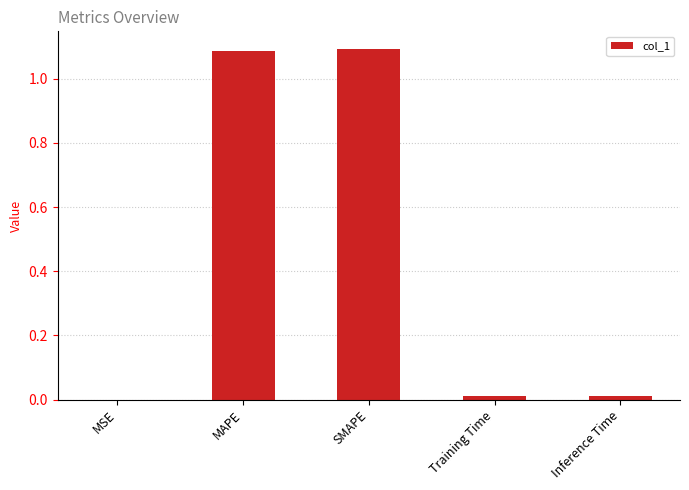

Is it true that the value at MAPE is 2.0?

False